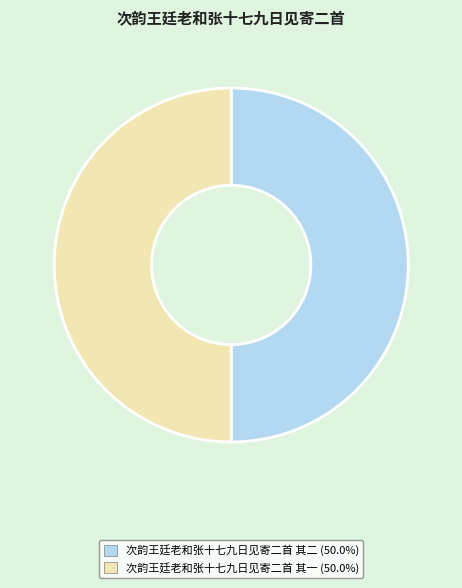

Do 次韵王廷老和张十七九日见寄二首 其二 and 次韵王廷老和张十七九日见寄二首 其一 together represent more than half of the pie?

Yes